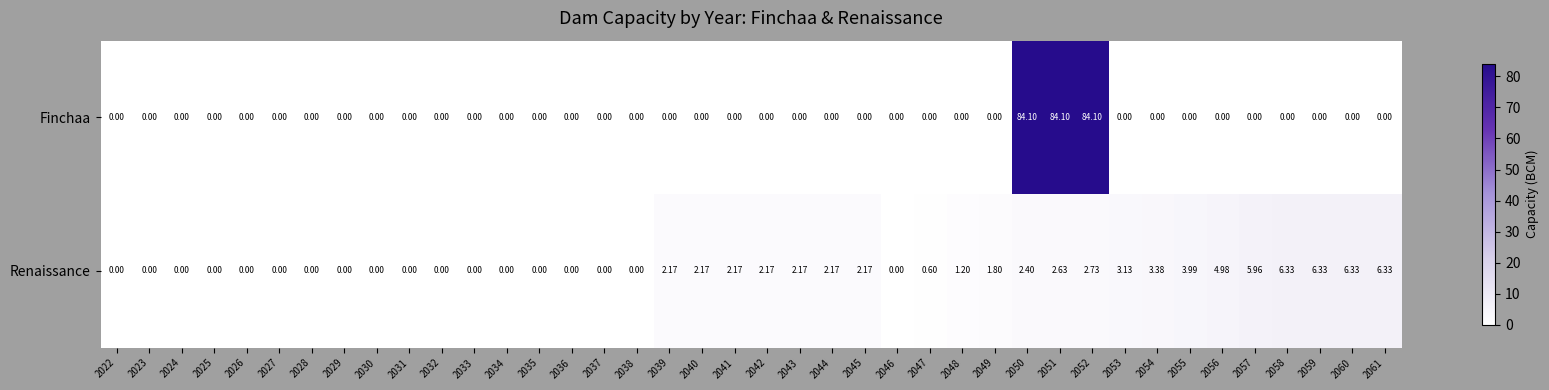

How many categories are shown in the chart?

40